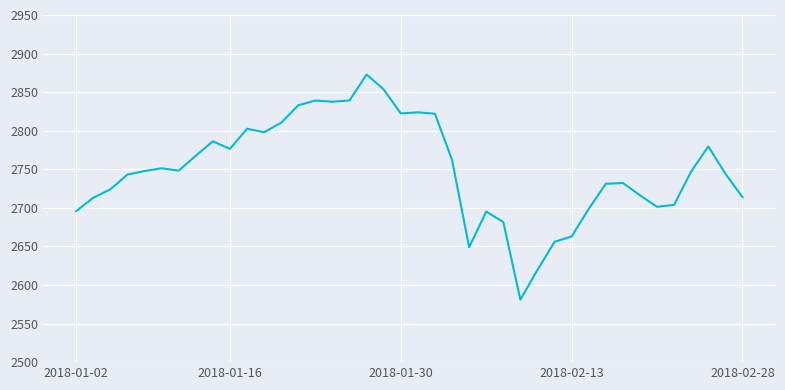

What is the maximum value shown in the chart?

2872.9